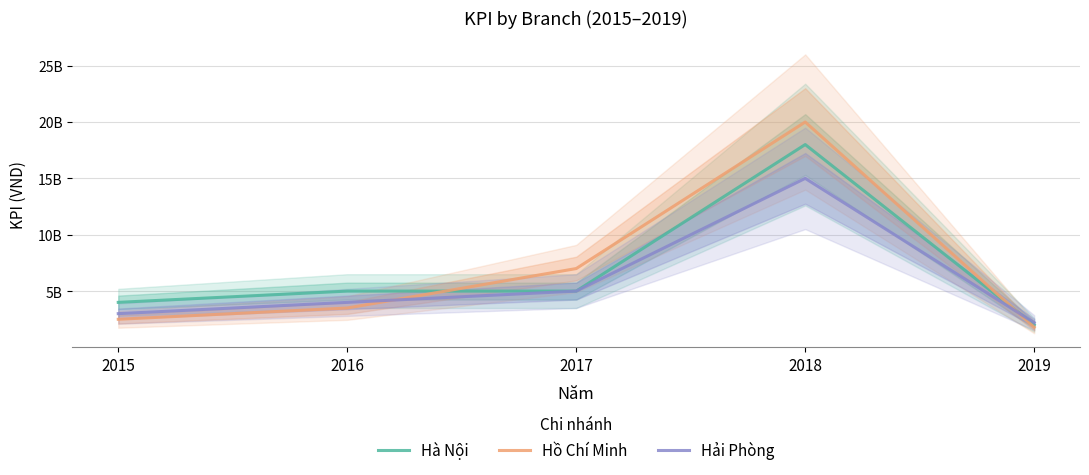

After their last crossing, which series has the higher values: Hà Nội or Hồ Chí Minh?

Hà Nội